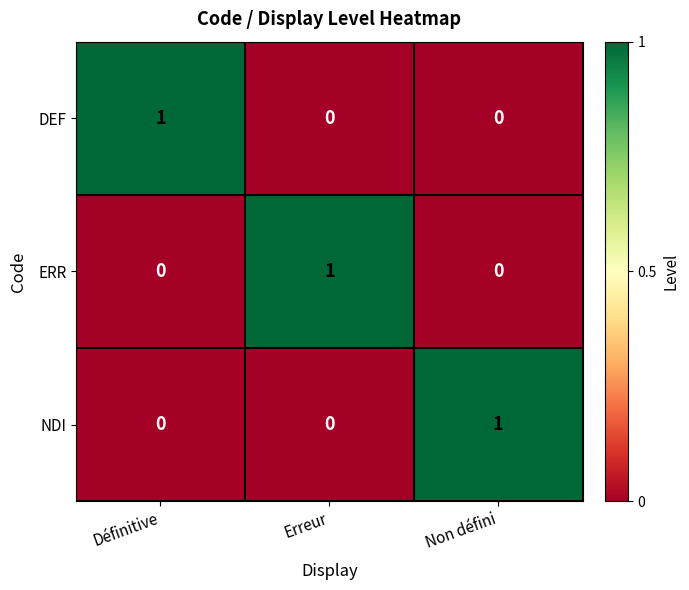

At how many categories does at least one series exceed 0?

3